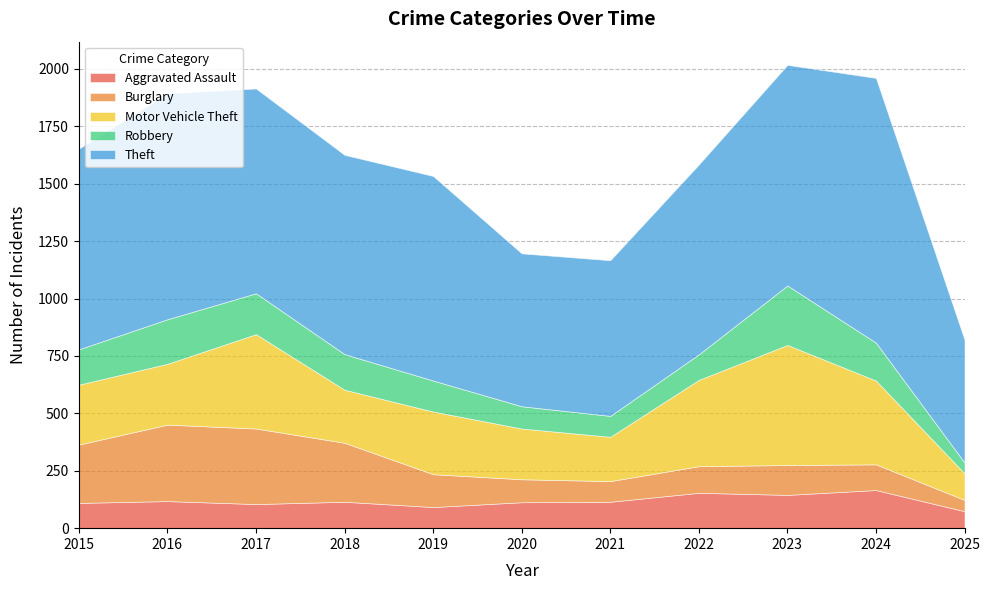

What is the difference between the highest and lowest values at 2020?

569